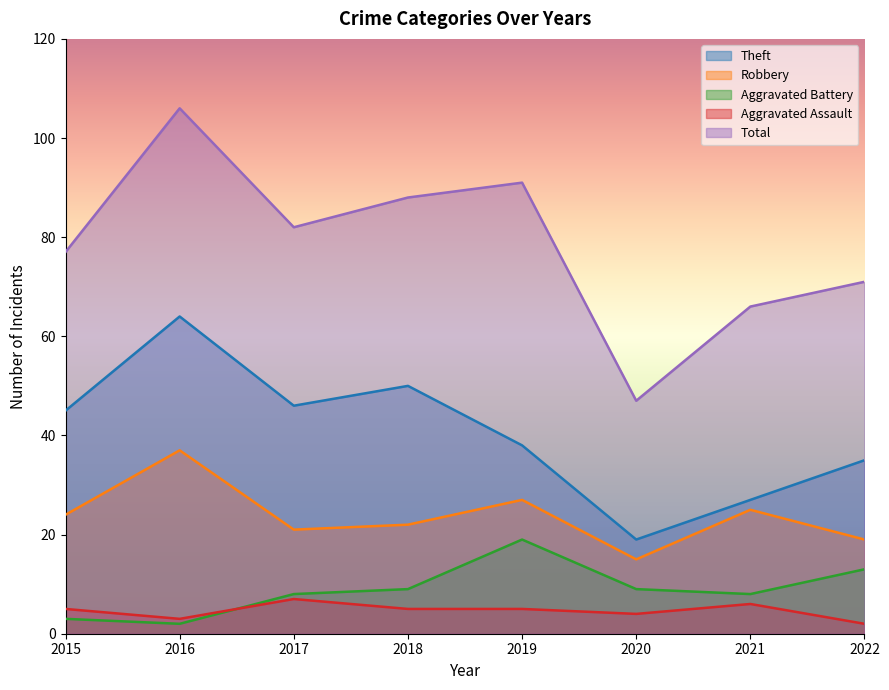

Reading left to right, what are all the values shown in this chart?

Theft: 45	64	46	50	38	19	27	35
Robbery: 24	37	21	22	27	15	25	19
Aggravated Battery: 3	2	8	9	19	9	8	13
Aggravated Assault: 5	3	7	5	5	4	6	2
Total: 77	106	82	88	91	47	66	71